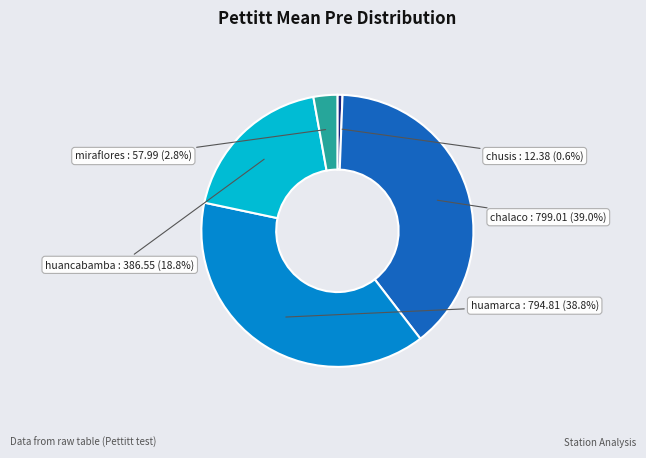

To the nearest percent, what is the combined percentage of huancabamba and miraflores?

22%